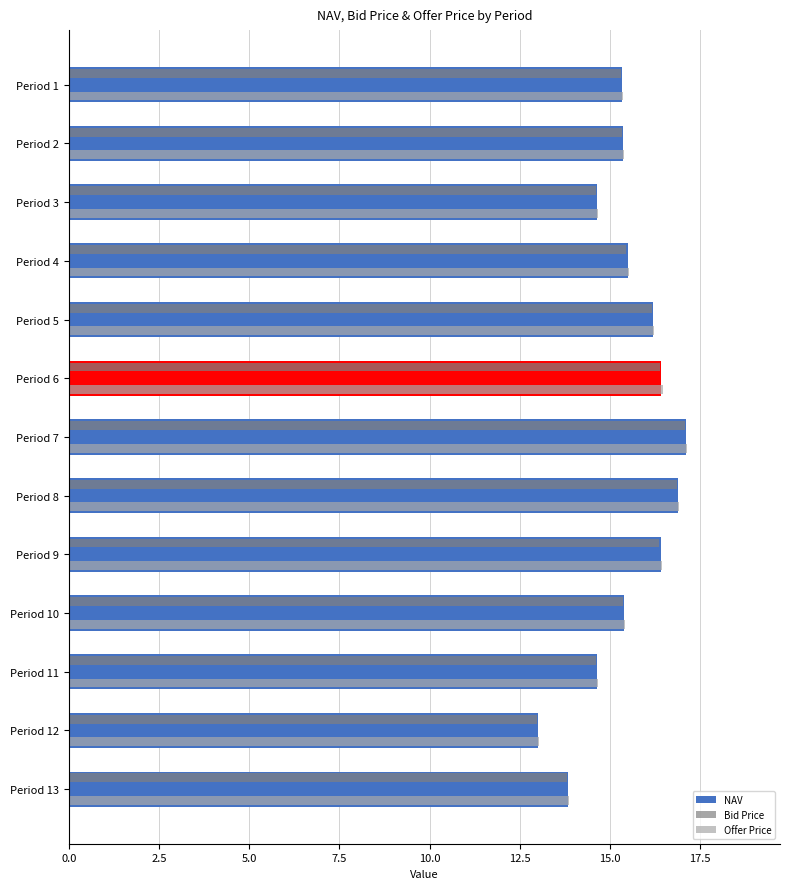

What is the greatest value displayed?

17.1